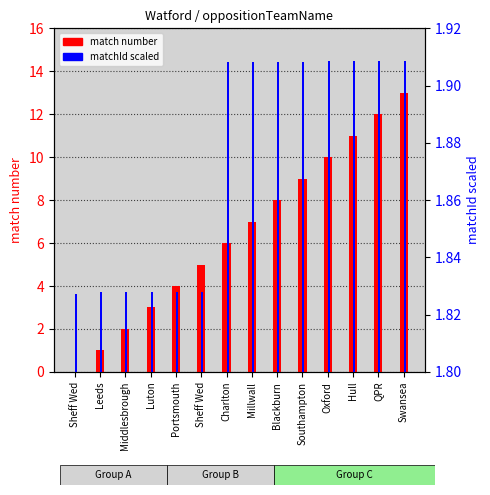

What is the total value across all series at Millwall?

8.9